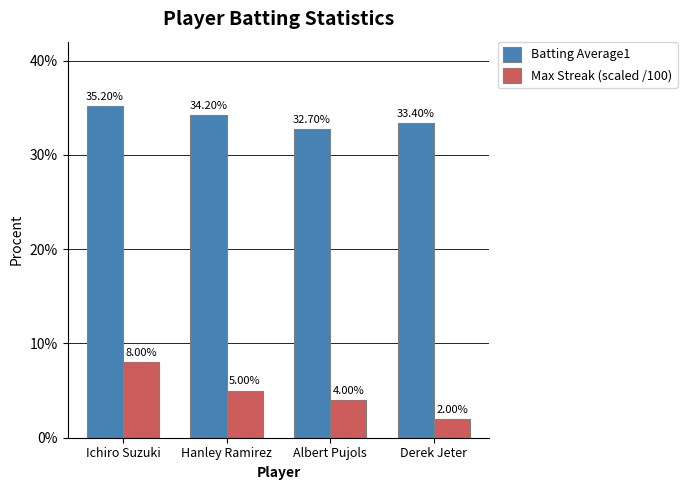

What is the label of the 3rd bar from the right?

Hanley Ramirez